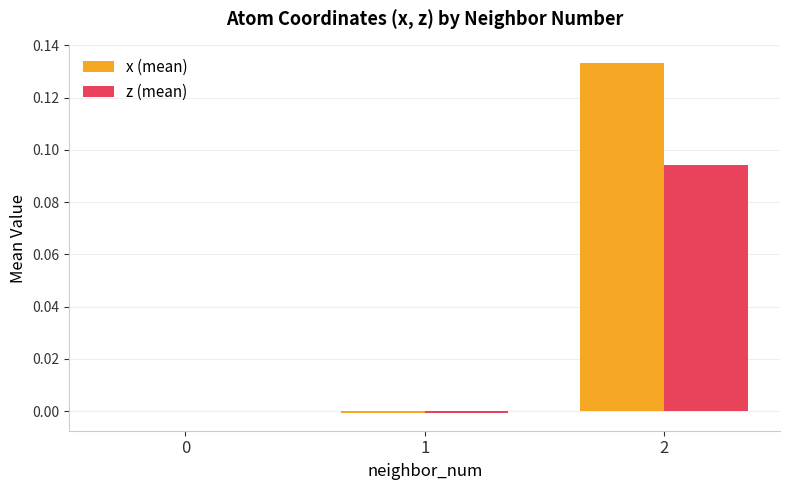

Between 1 and 2, which series saw the biggest shift?

x (mean)